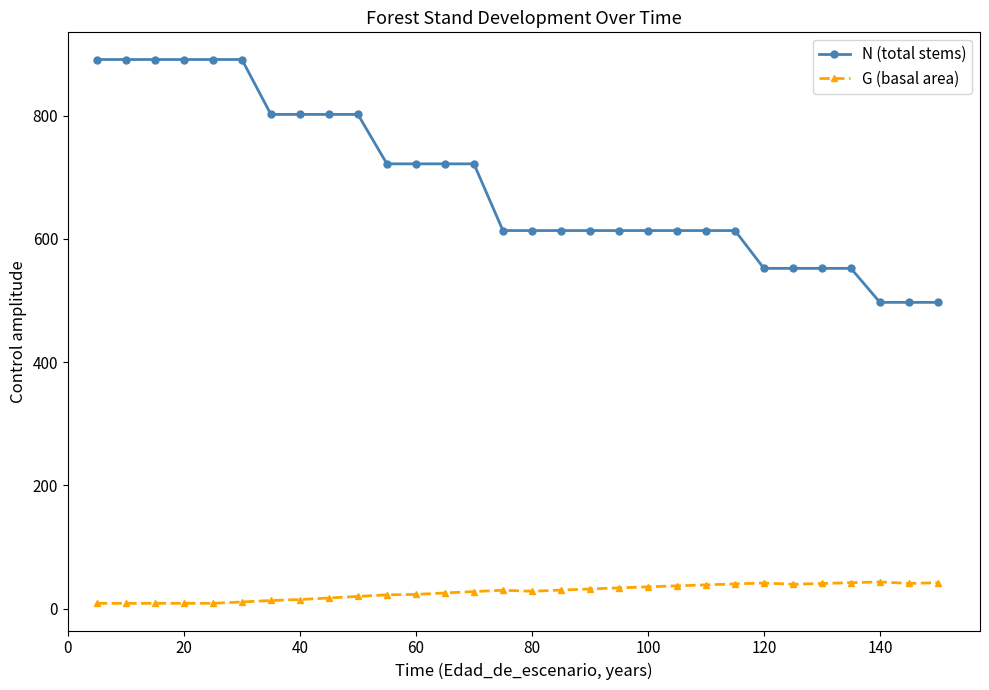

Which series has the largest total across all categories?

N (total stems)